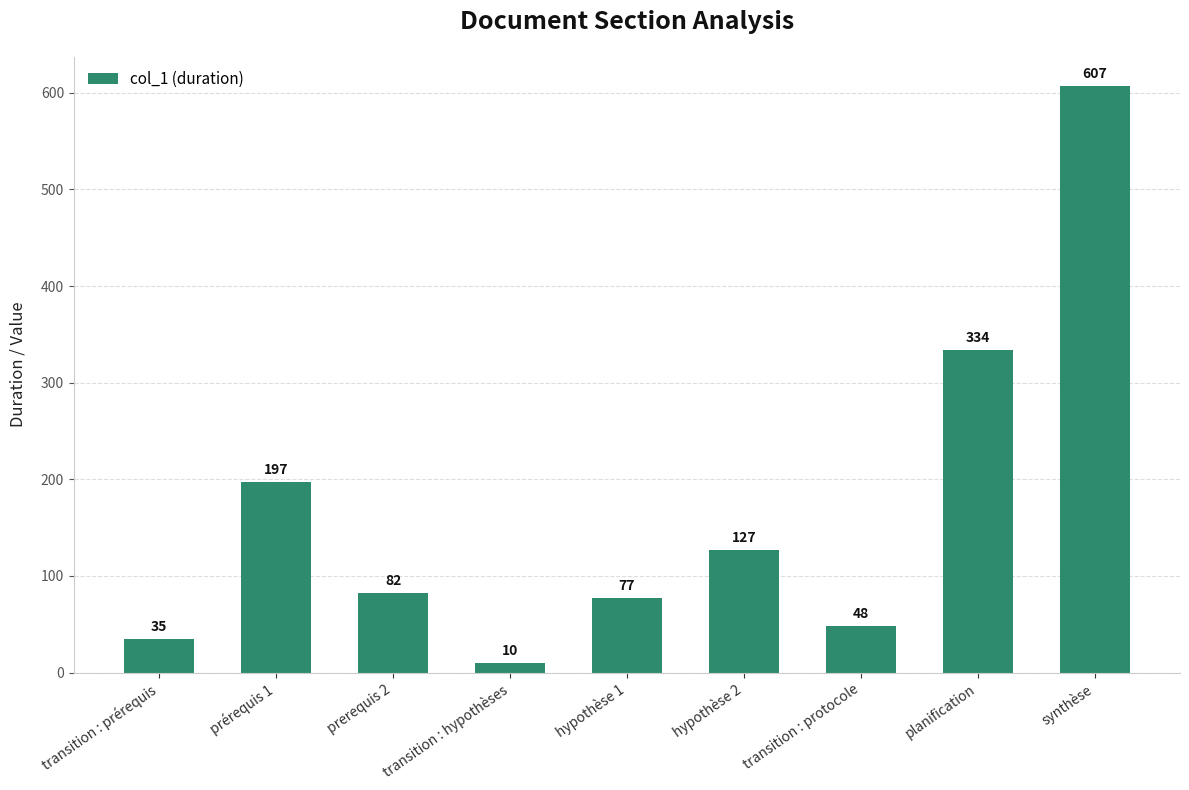

What is the smallest value displayed?

10